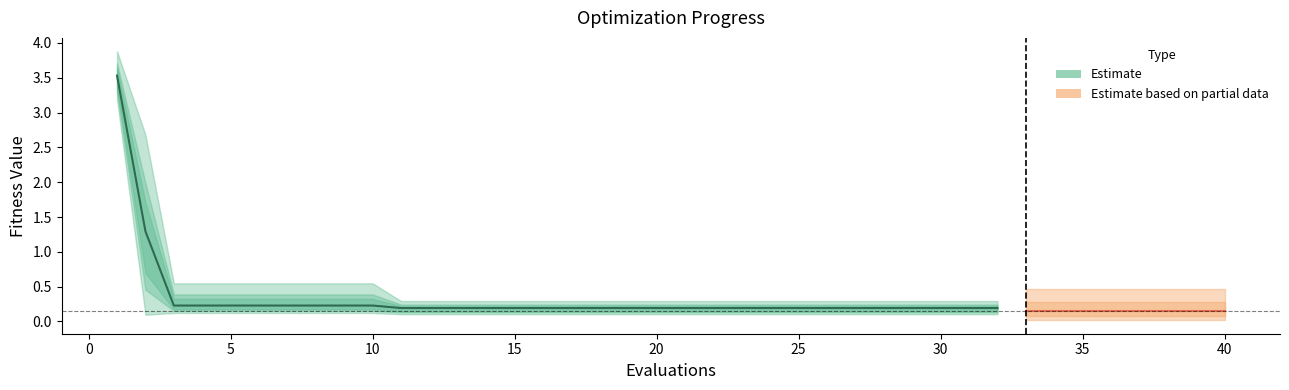

Which category has the highest value in the mean series?

1